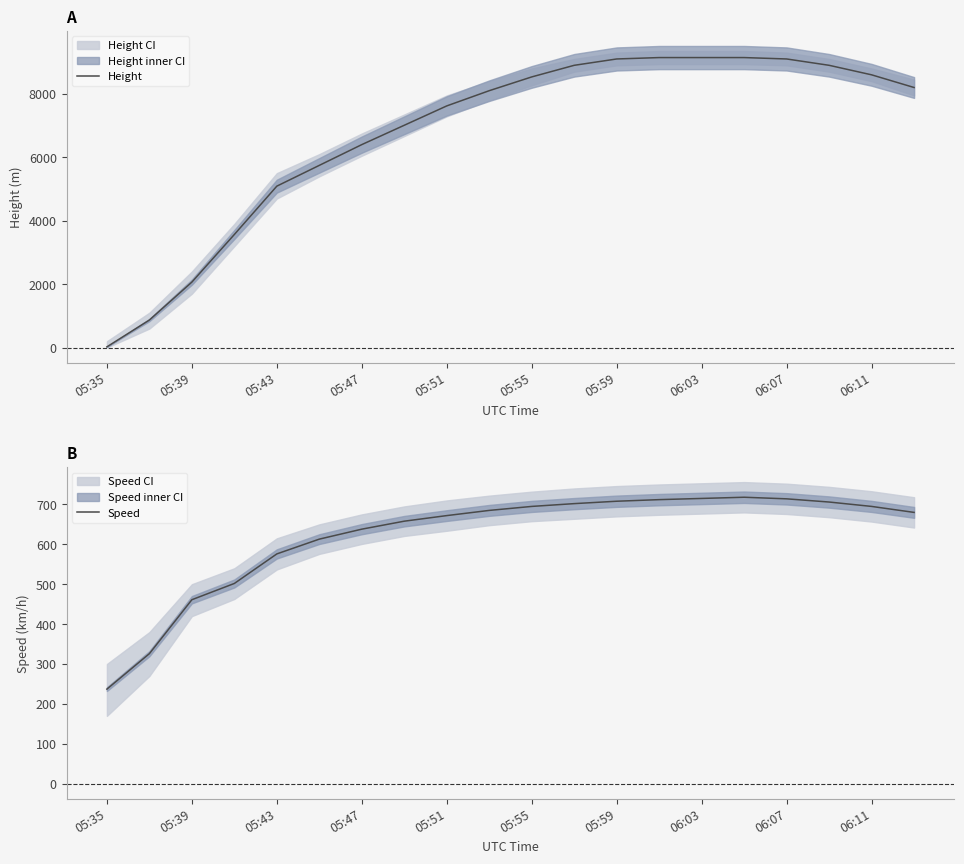

Reading left to right, what are all the values shown in this chart?

Height: 22.9	868.7	2065.0	3566.2	5090.2	5745.5	6400.0	7010.0	7620.0	8100.0	8534.0	8900.0	9100.0	9144.0	9144.0	9144.0	9100.0	8900.0	8600.0	8200.0
Speed: 237.1	326.0	461.1	501.9	576.0	613.0	638.0	658.0	672.0	685.0	695.0	702.0	708.0	712.0	715.0	718.0	714.0	706.0	695.0	680.0